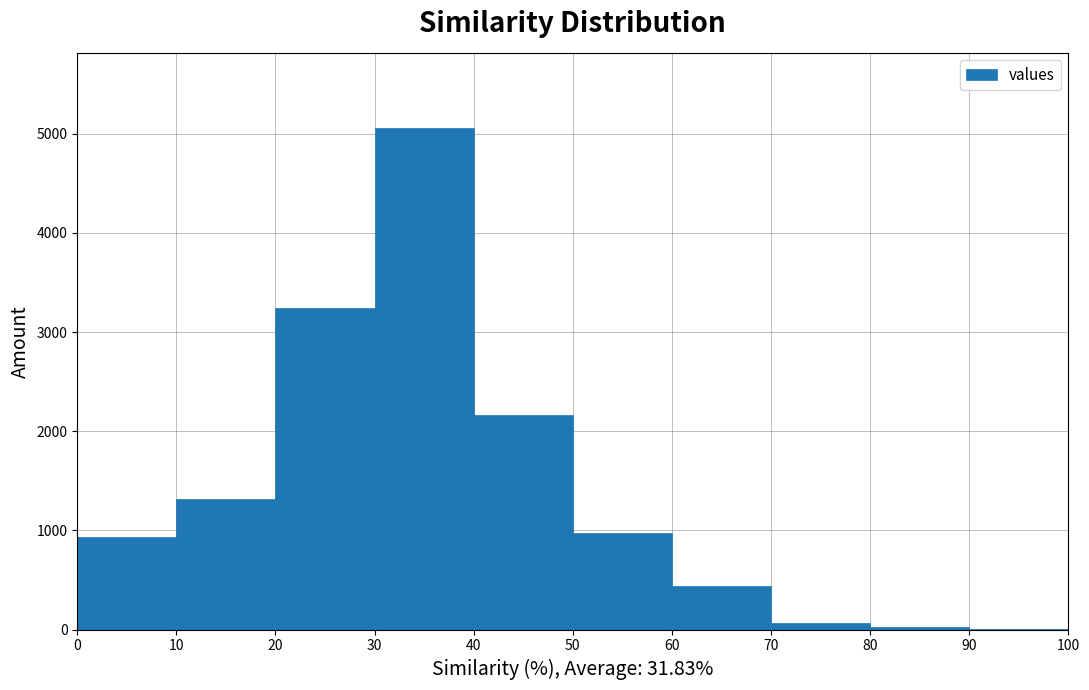

Which range on the x-axis has the tallest bar?

30 to 40